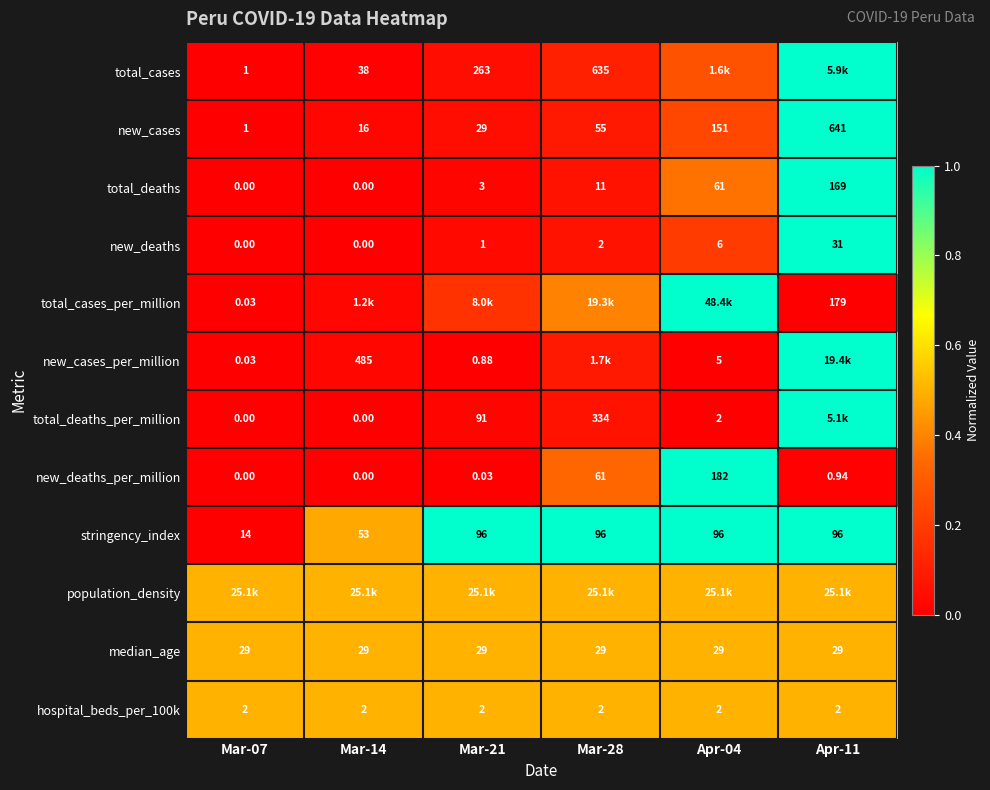

Is the value of new_deaths at Apr-04 greater than the value of new_cases_per_million at Apr-04?

Yes